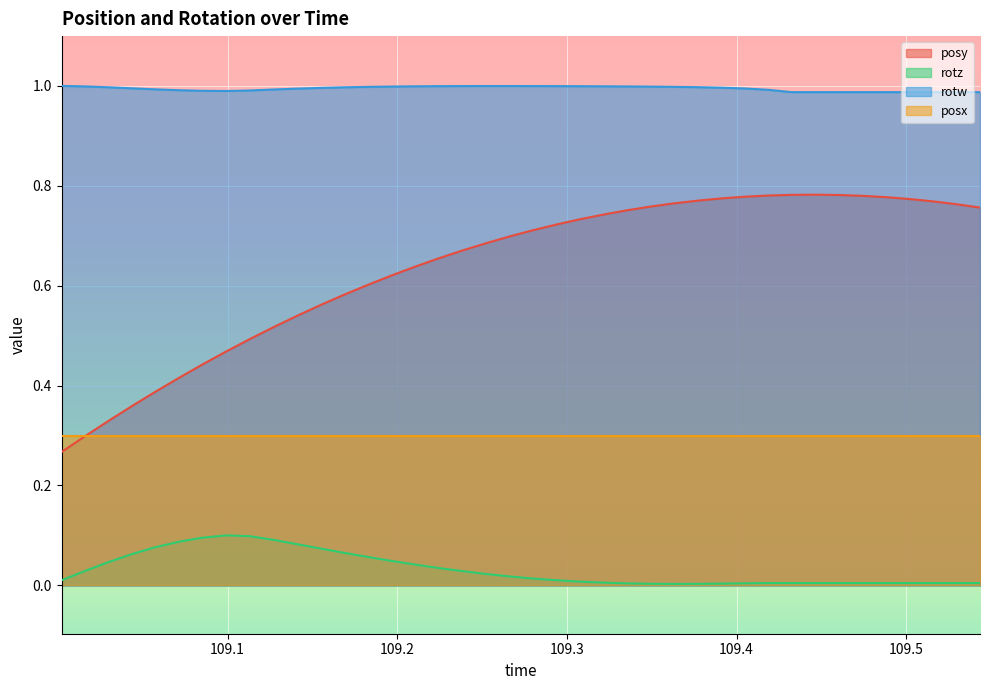

Which series has the widest spread of values?

posy